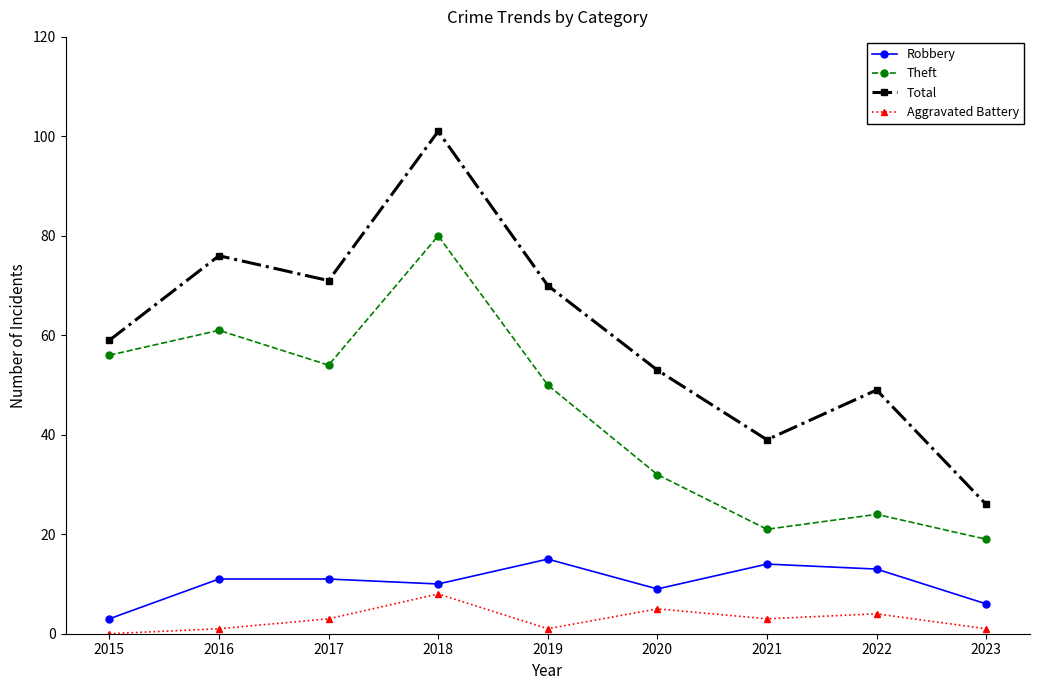

How many series are shown in this chart?

4